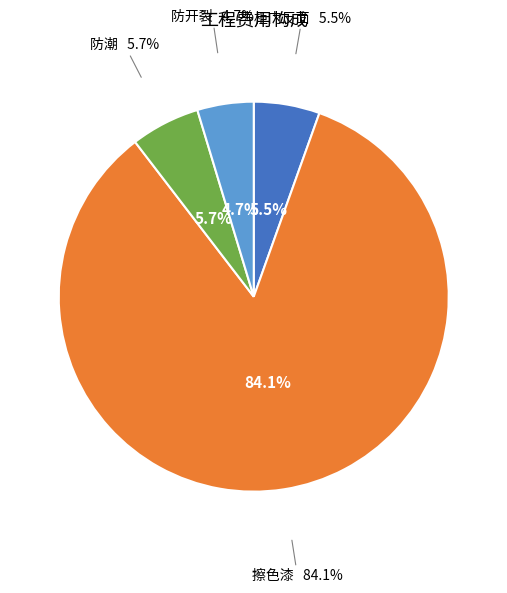

Is it true that 柜门反面 is 1% of the pie?

False